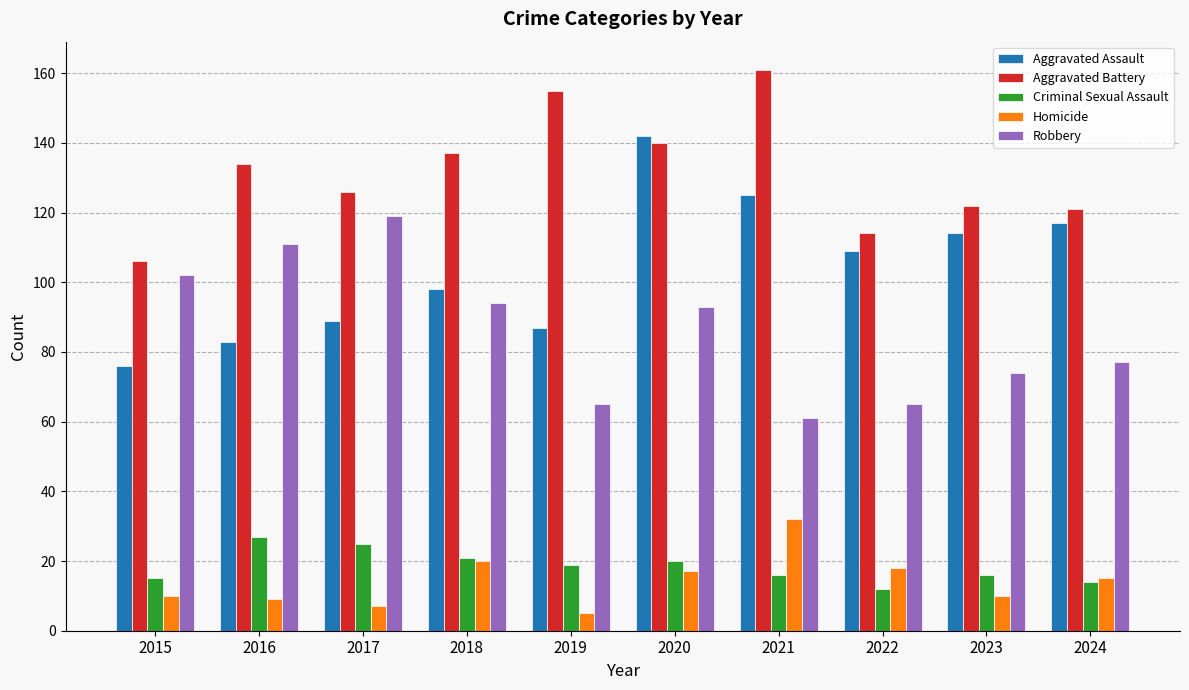

Which series has the largest range (max minus min)?

Aggravated Assault